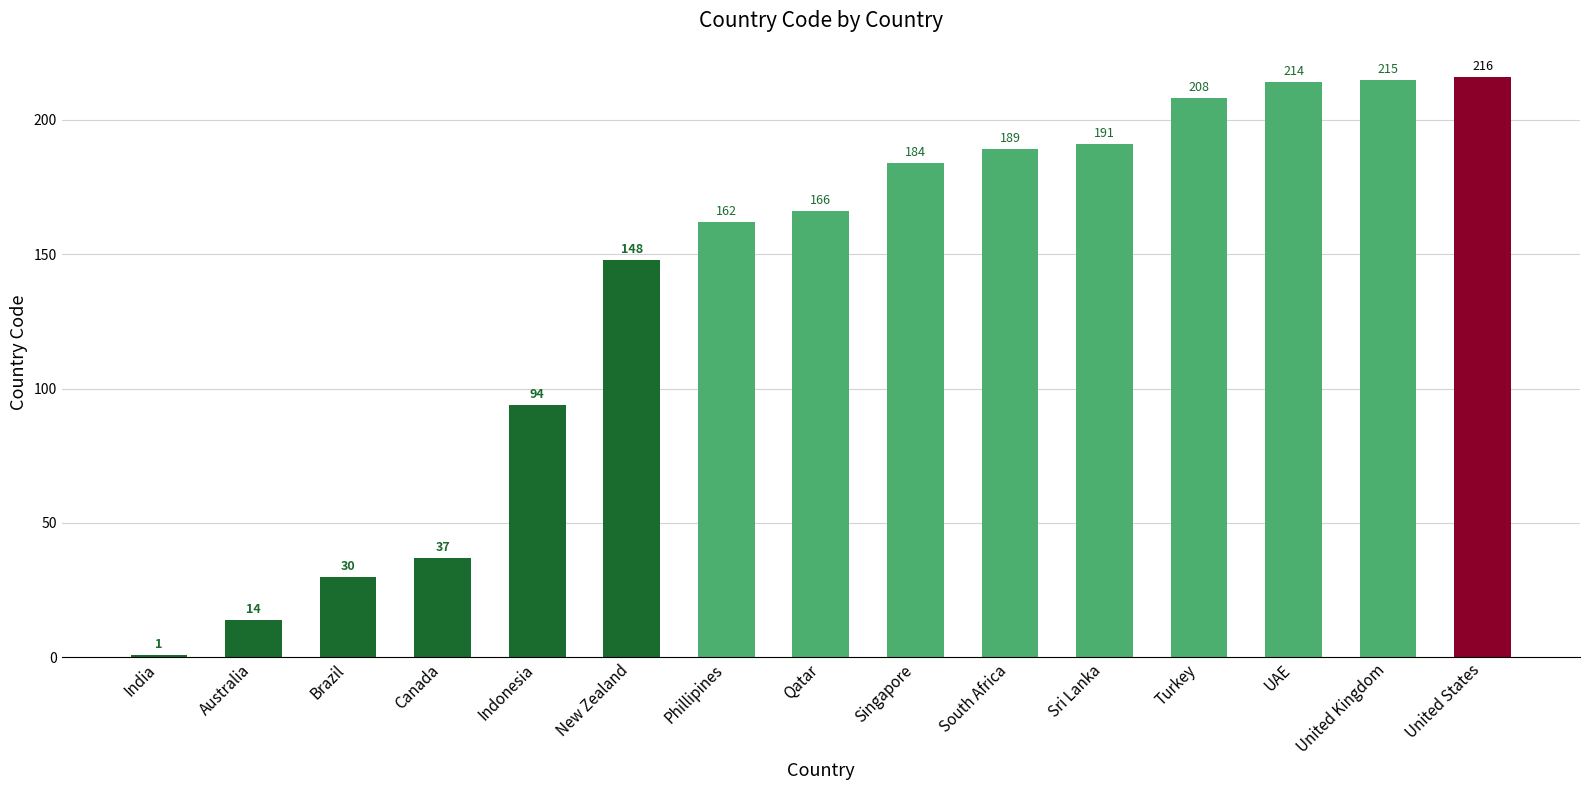

What is the label of the 1st bar from the left?

India